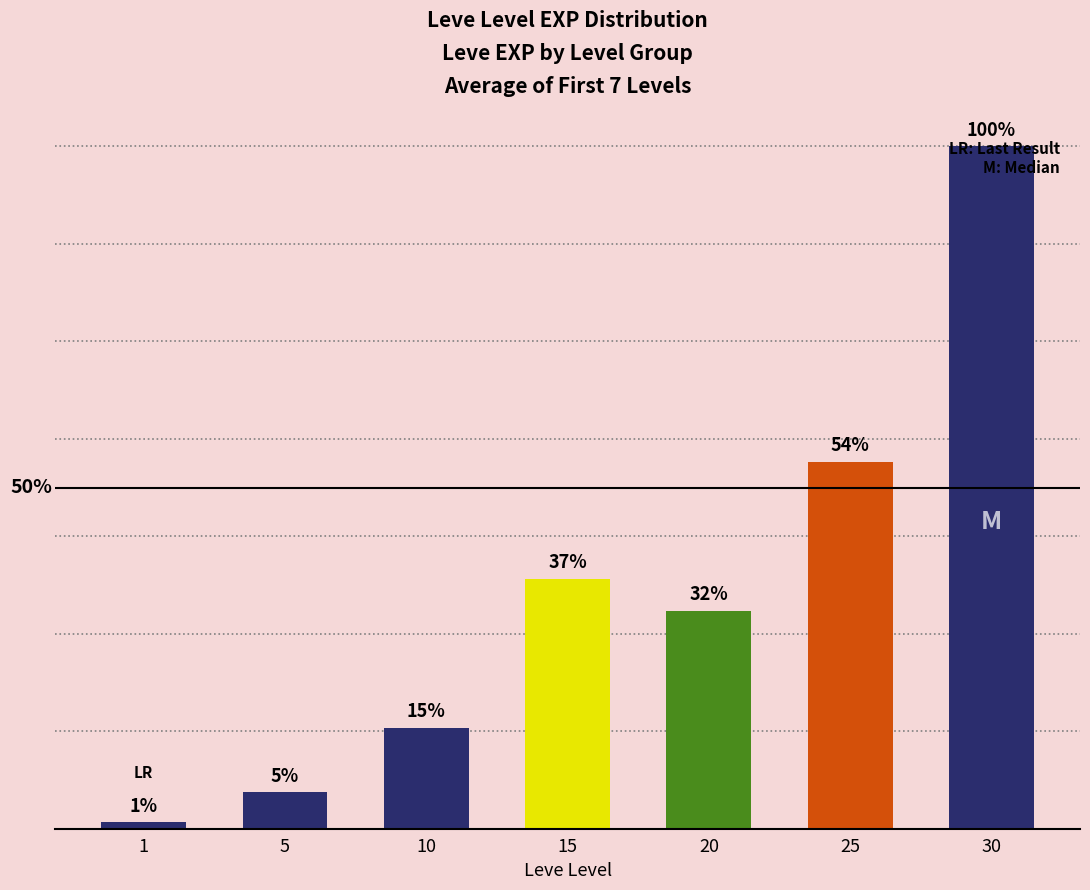

Are the bars horizontal?

No